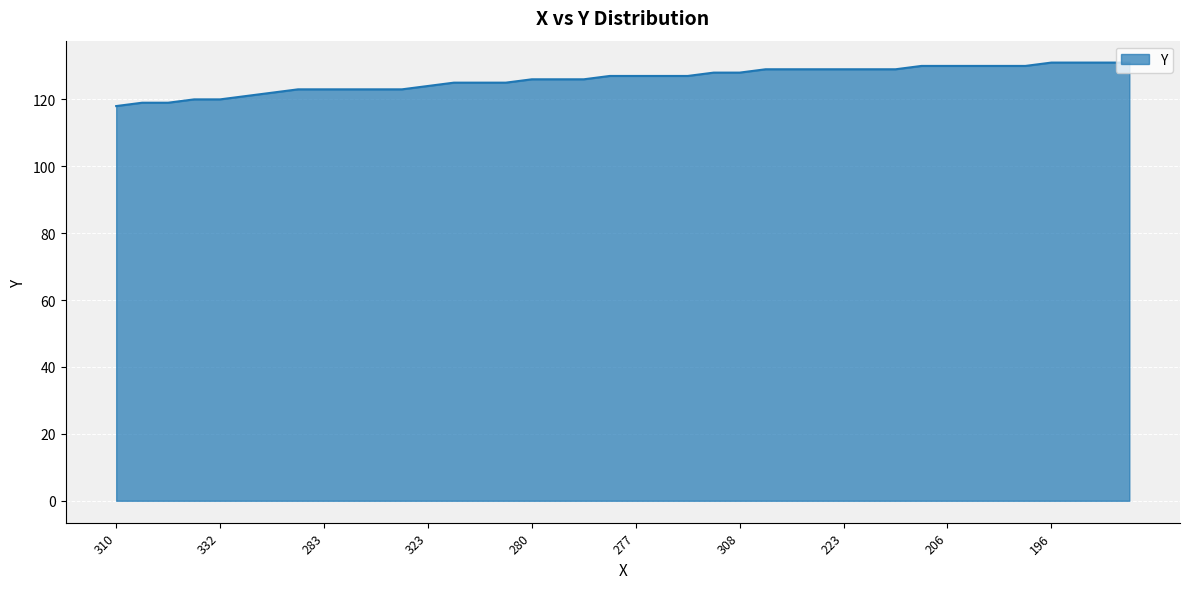

What is the maximum value shown in the chart?

131